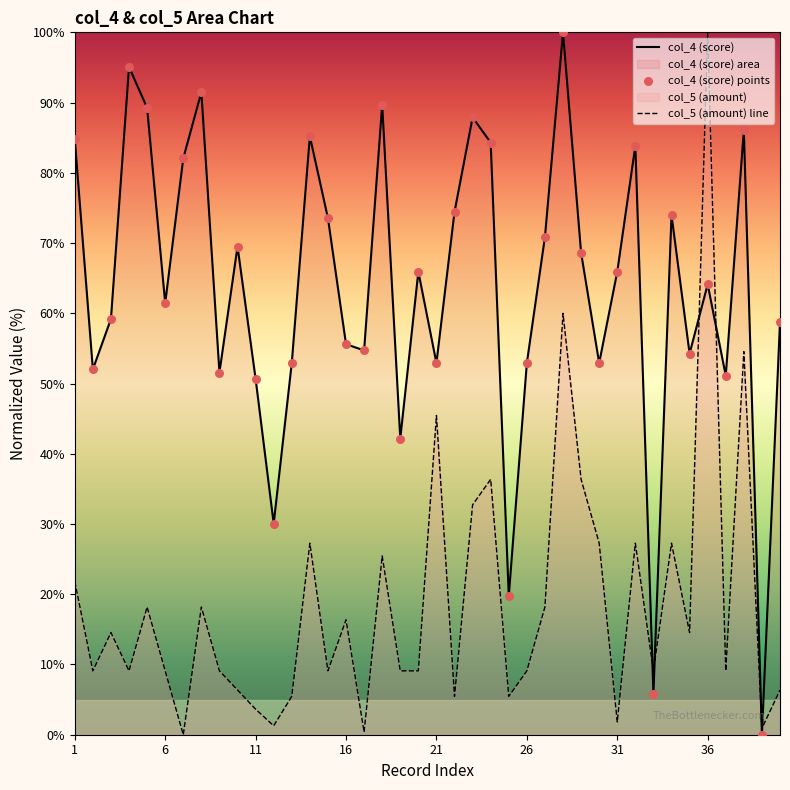

At how many categories does at least one series exceed 86?

8